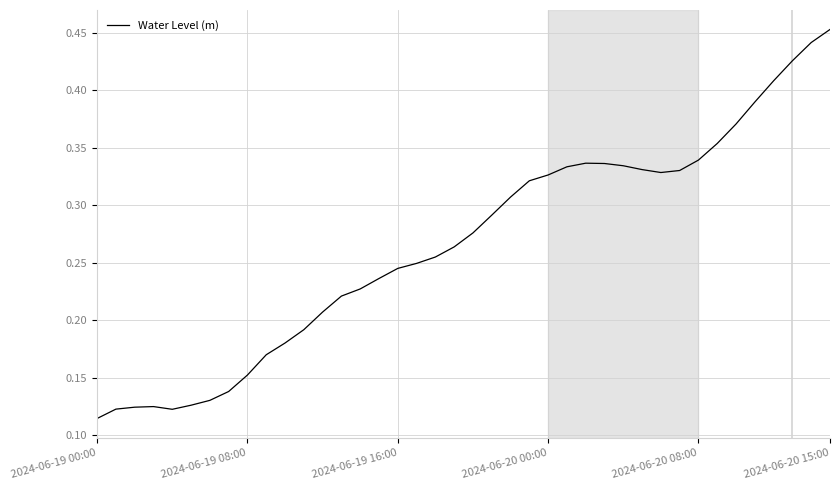

Count the values in the range 0 to 1.

40